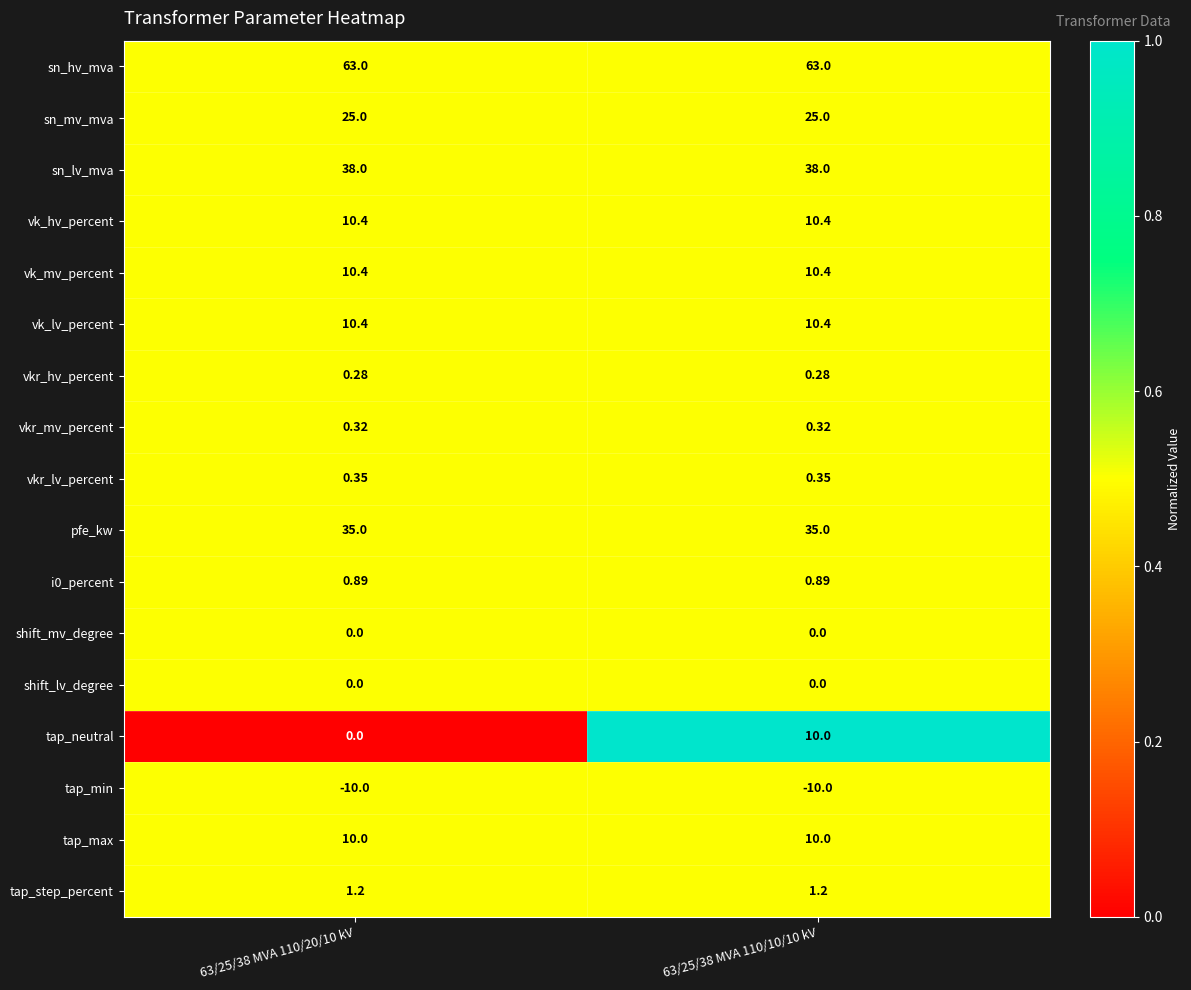

Which series has the largest range (max minus min)?

tap_neutral